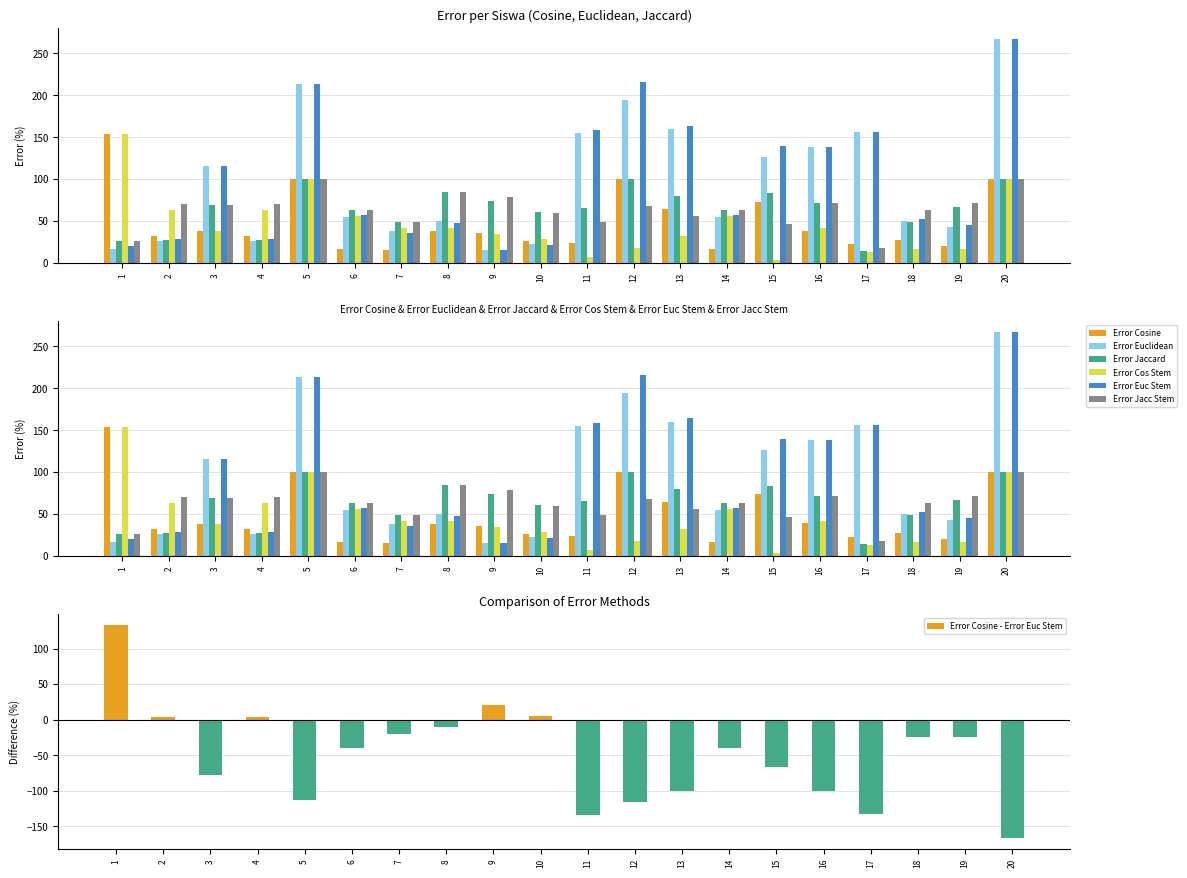

Rank the series by their maximum value, from lowest to highest.

Error Jaccard, Error Jacc Stem, Error Cosine, Error Cos Stem, Error Euclidean, Error Euc Stem